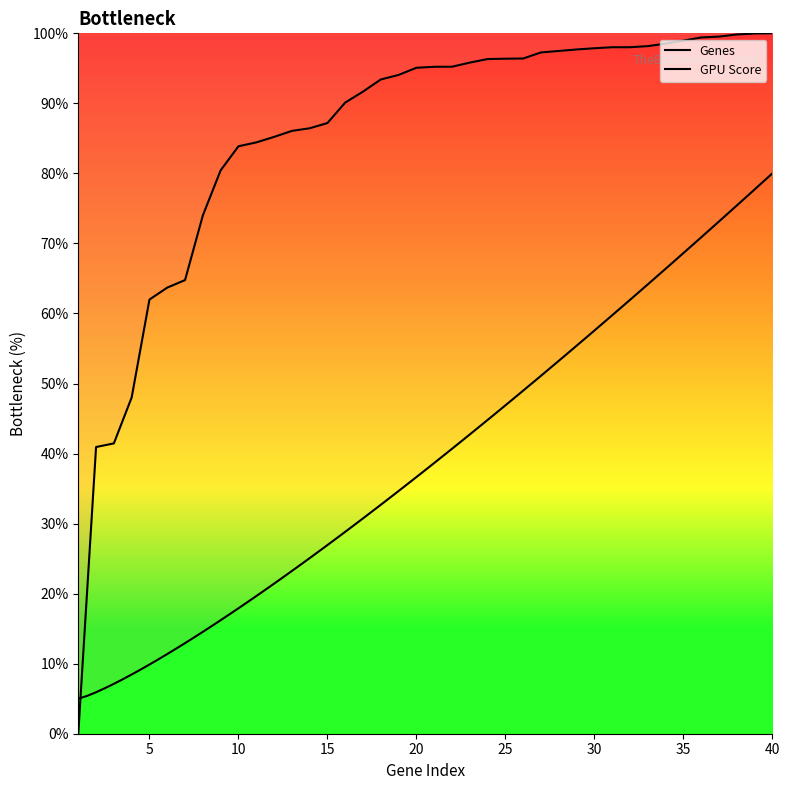

List the labels in order of value, smallest first.

1, 2, 3, 4, 5, 6, 7, 8, 9, 10, 11, 12, 13, 14, 15, 16, 17, 18, 19, 20, 21, 22, 23, 24, 25, 26, 27, 28, 29, 30, 31, 32, 33, 34, 35, 36, 37, 38, 39, 40